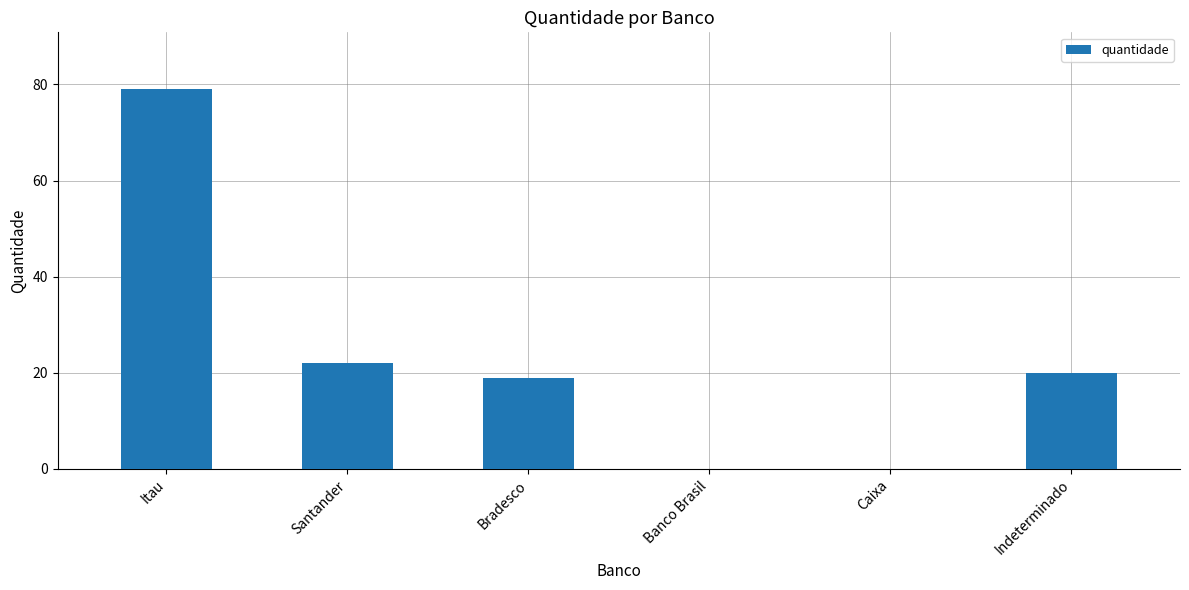

How many series are shown in this chart?

1